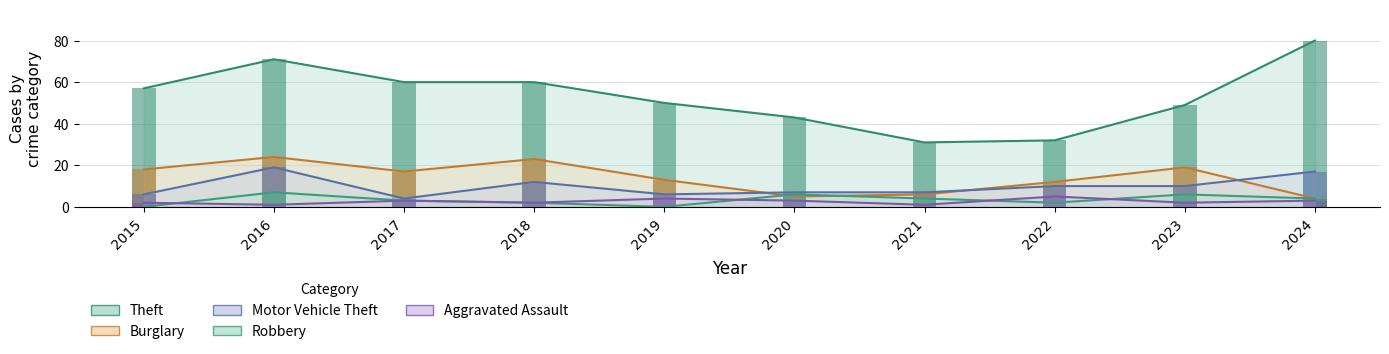

What is the difference between the Robbery values at 2017 and 2024?

1